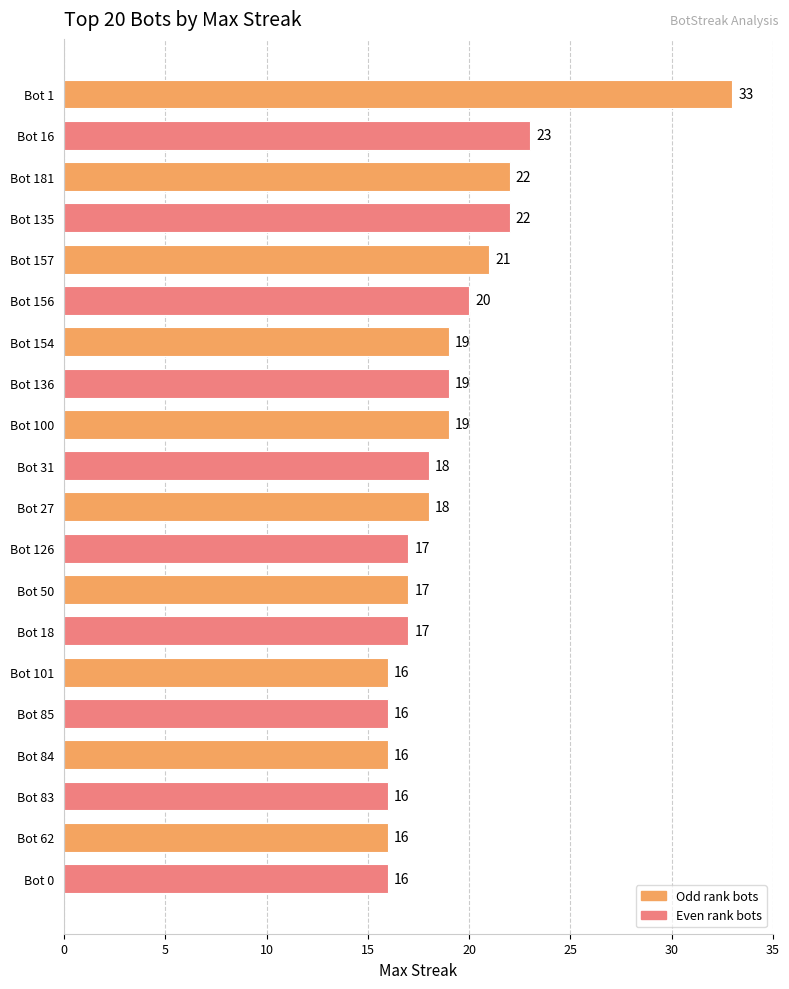

How many bars are there in total?

20